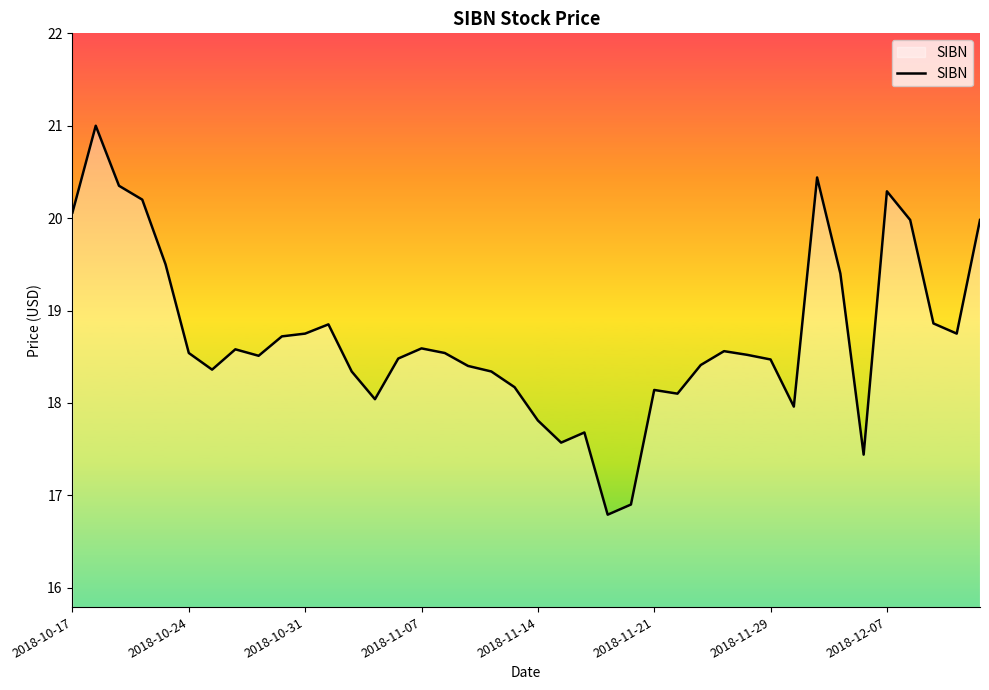

What is the difference between the maximum and minimum values?

4.2